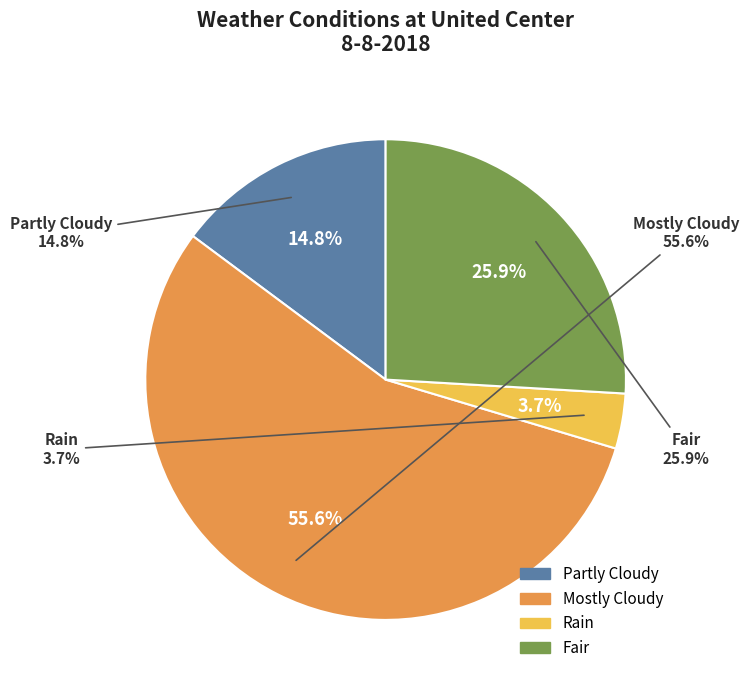

Which category has the smallest portion of the pie?

Rain